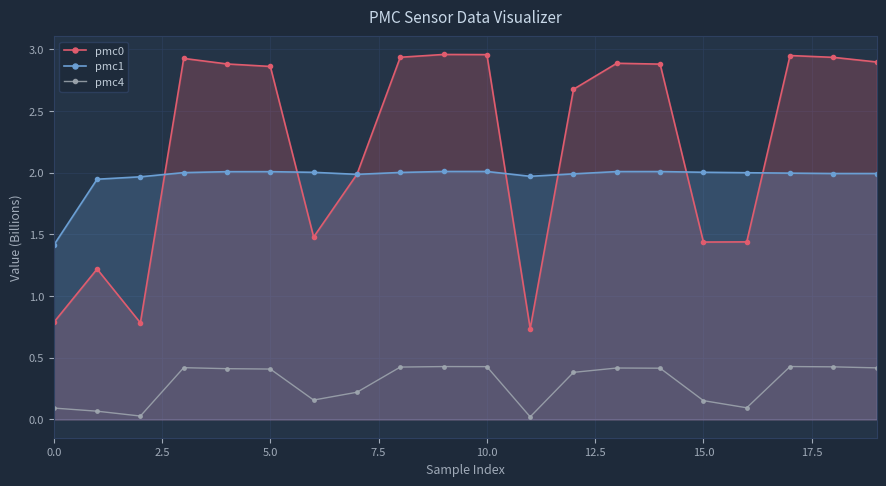

What are all the series names shown in the legend?

pmc0, pmc1, pmc4